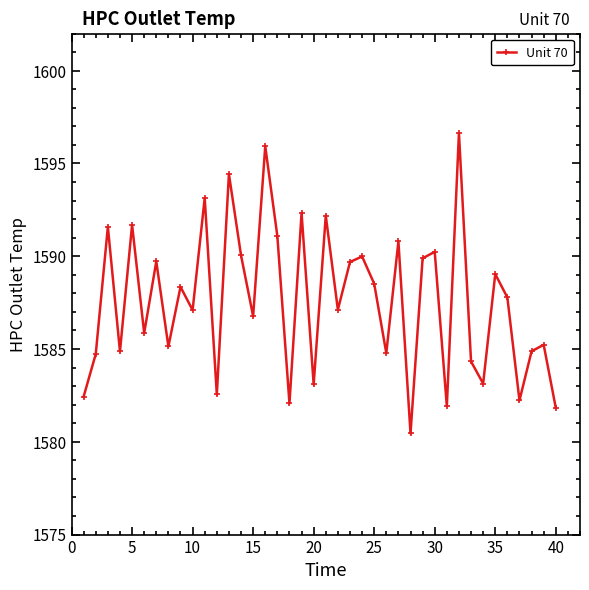

What is the value of the 4th point from the left?

1584.9